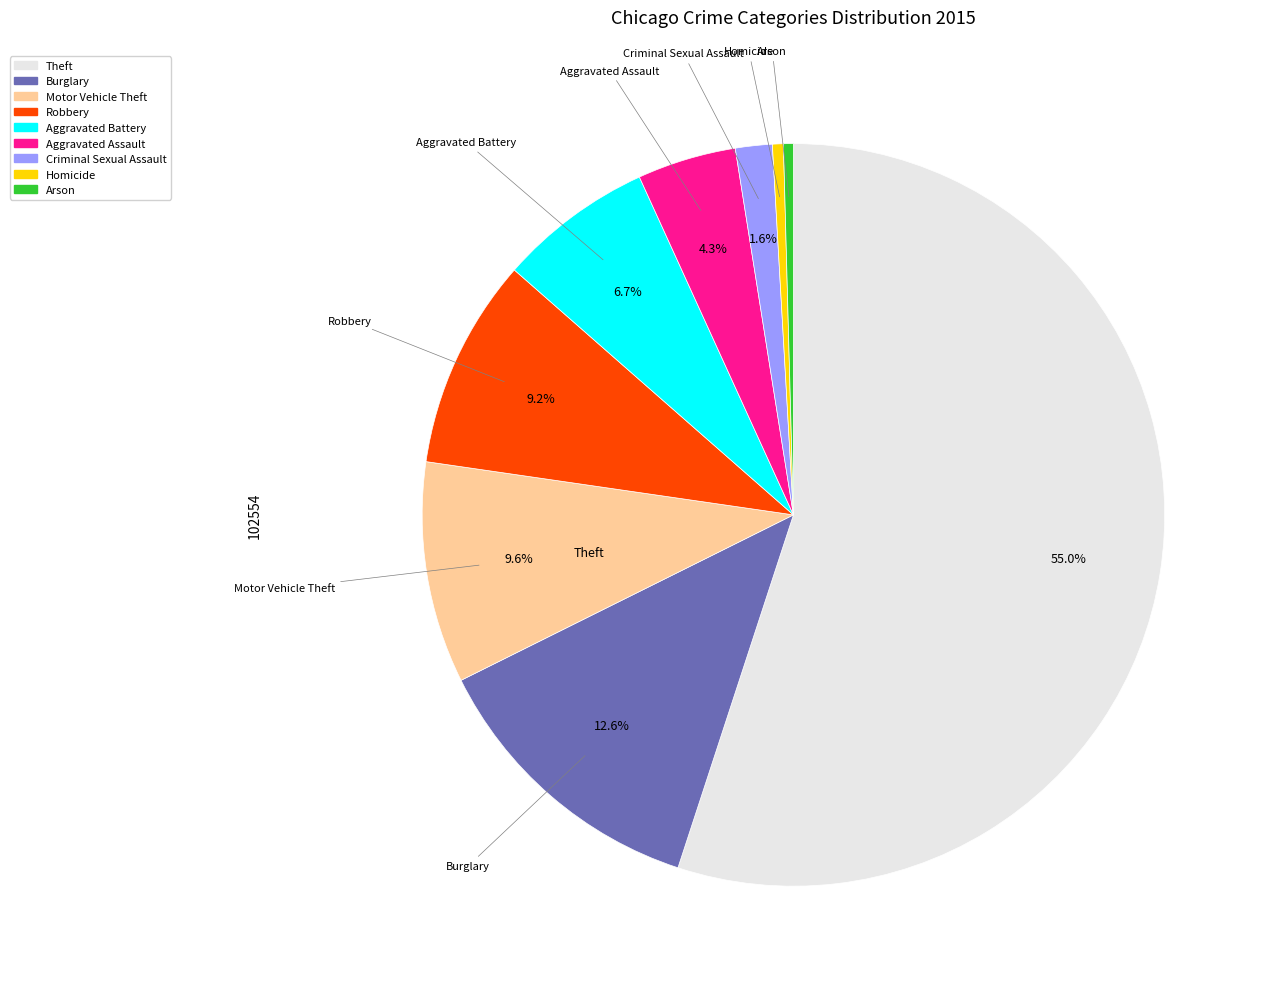

What is the largest slice in the pie chart?

Theft